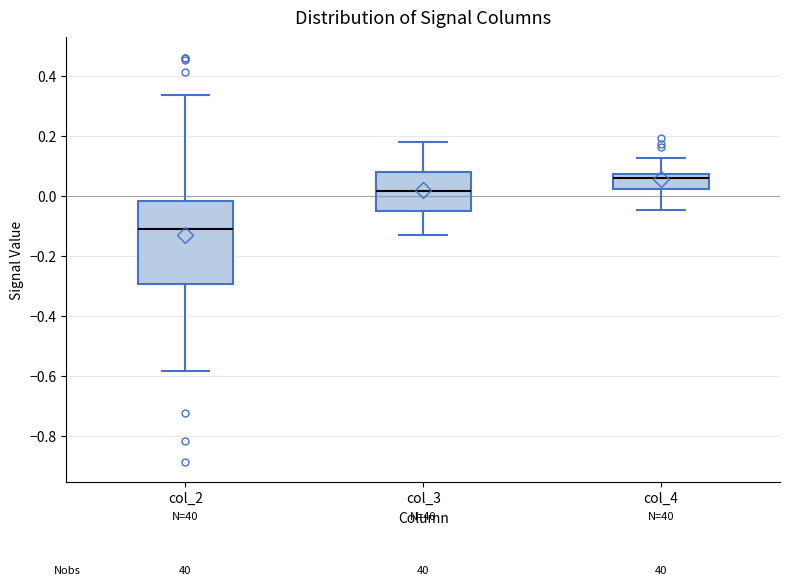

Which box is the tallest, from its lower edge to its upper edge?

col_2